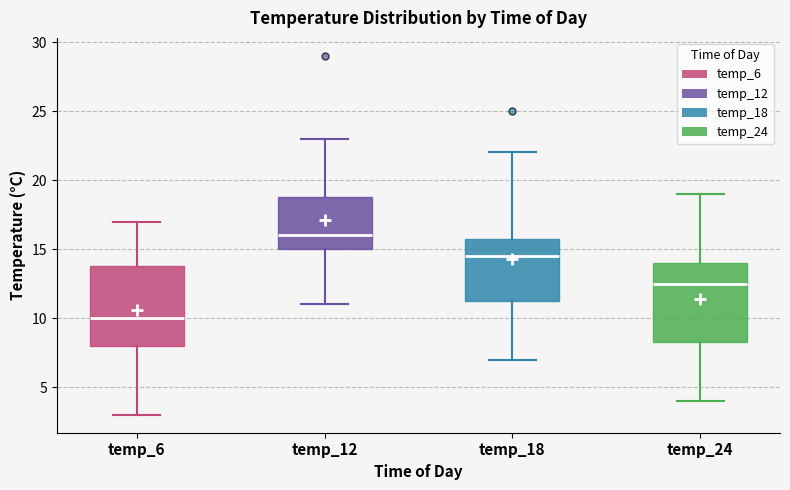

Which box has the lowest median line?

temp_6